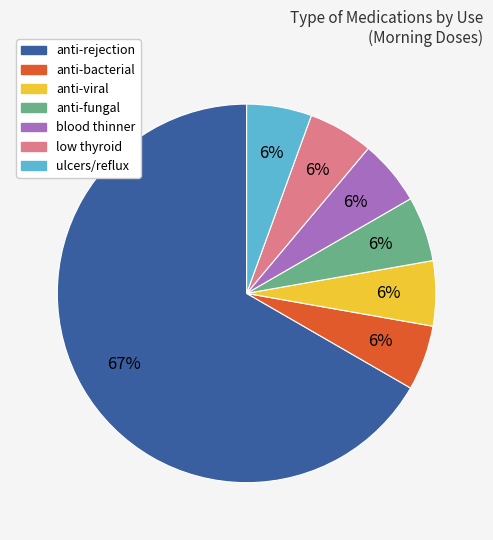

The anti-rejection slice represents 80% of the pie. True or false?

False